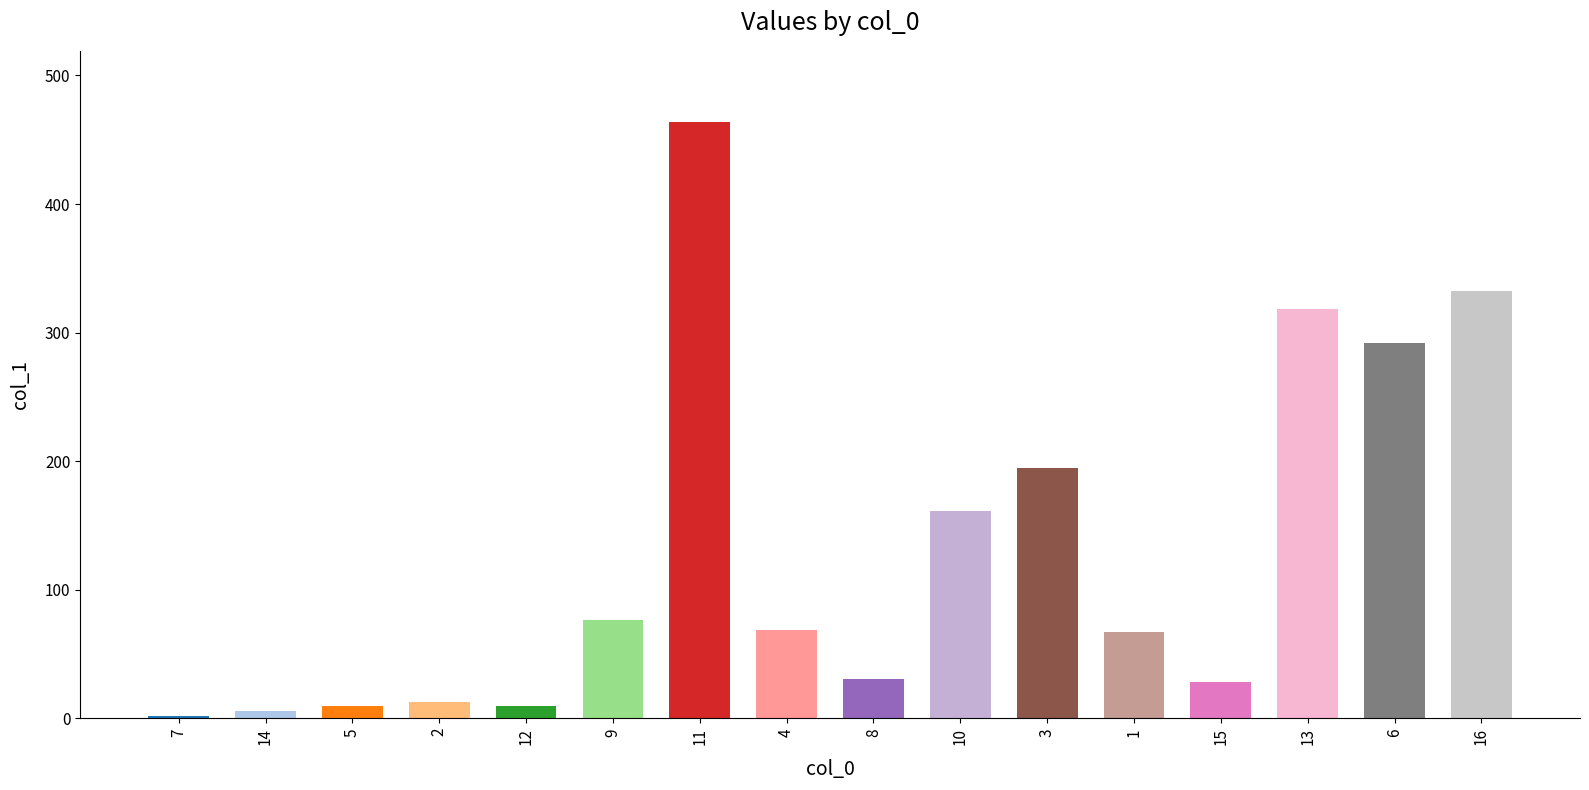

Which label corresponds to the largest value in the chart?

11